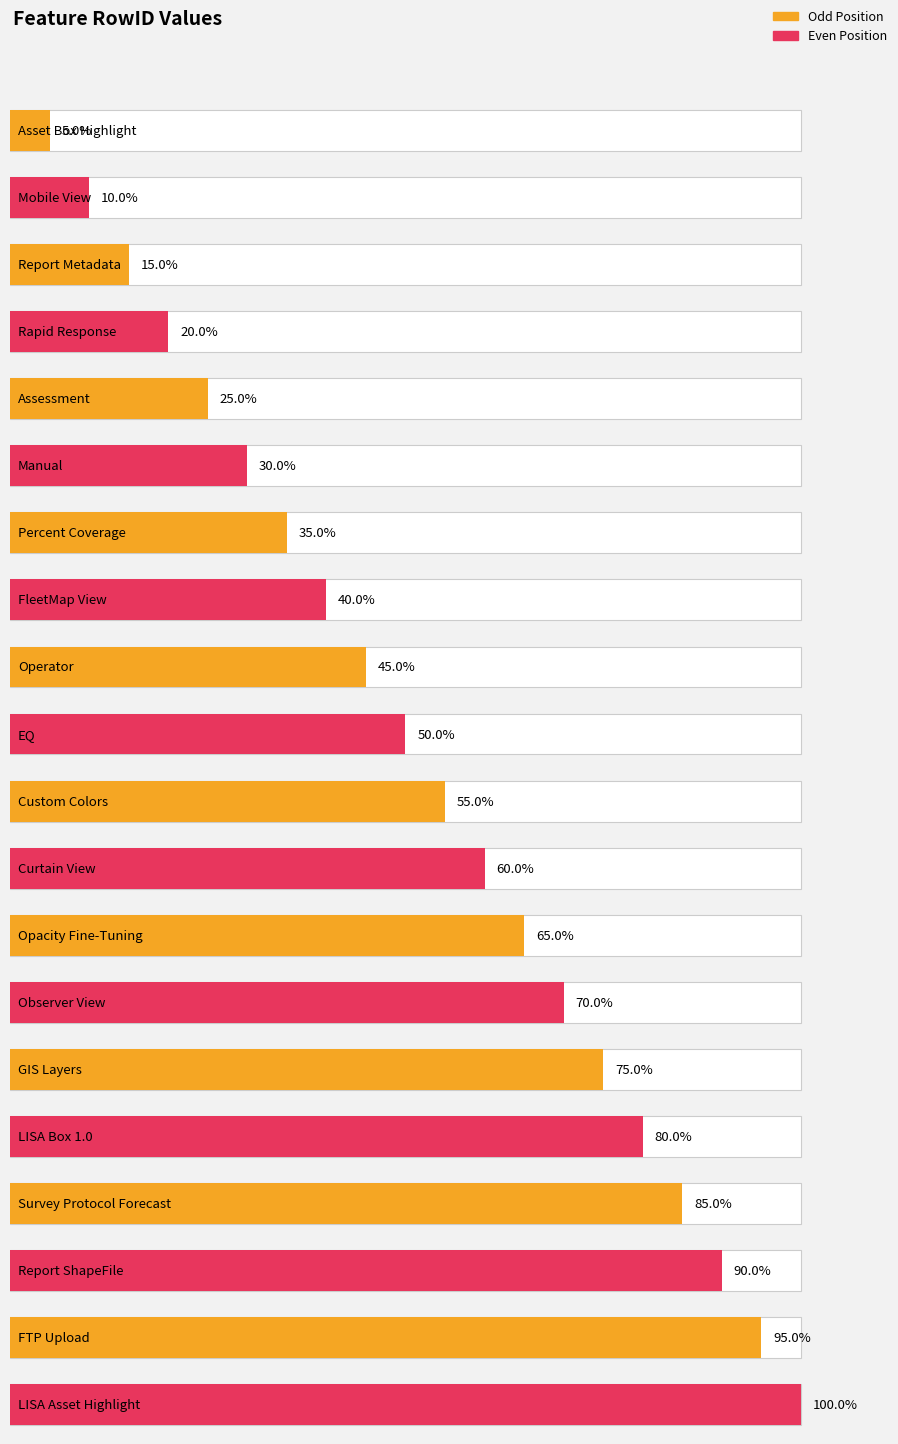

How many categories are shown in the chart?

20